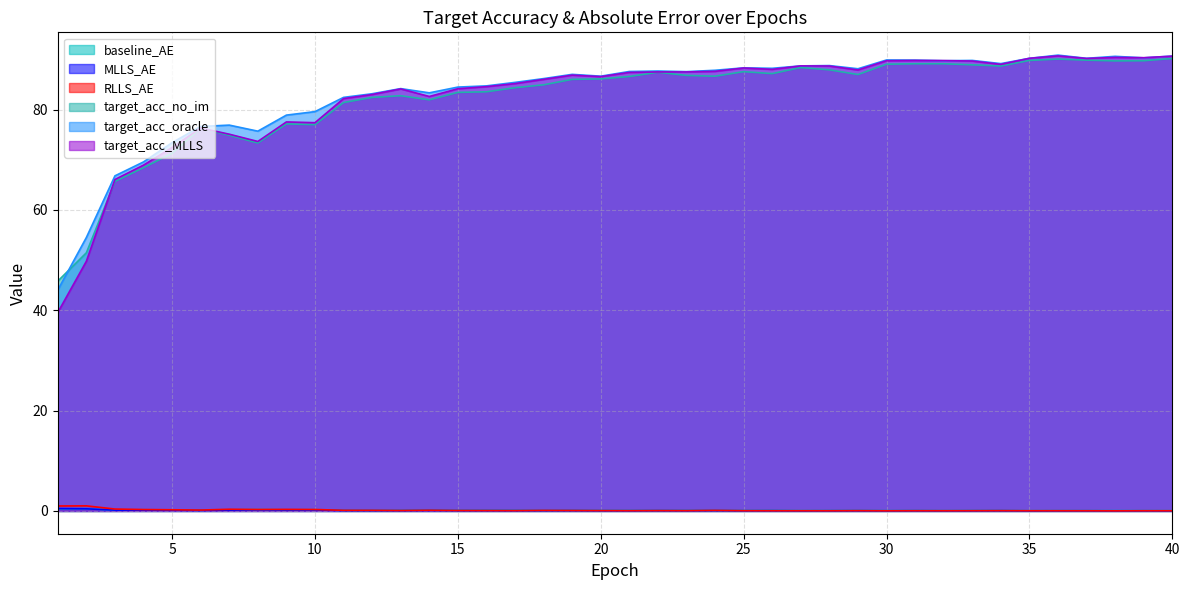

Does the chart have visible grid lines?

Yes